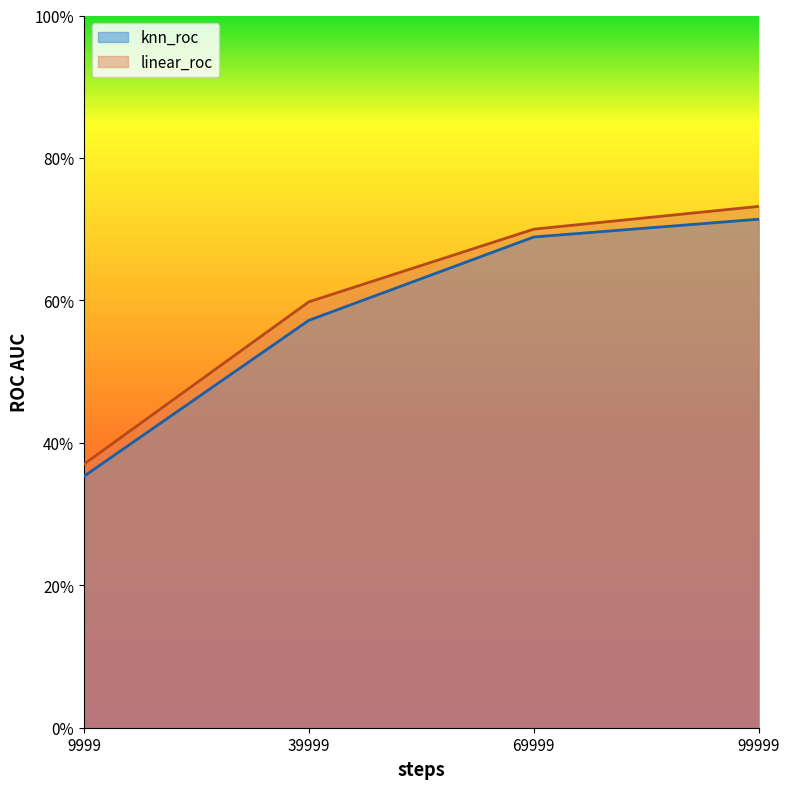

True or false: linear_roc has a value of 0.4 at 9999.

True